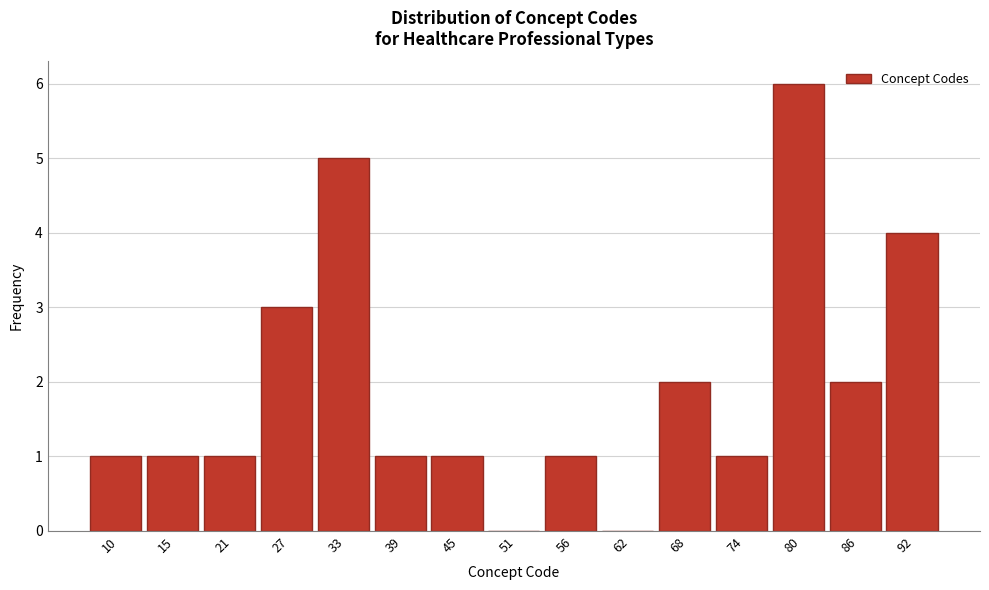

Reading right to left, what are all the values shown in this chart?

92=4	86=2	80=6	74=1	68=2	62=0	56=1	51=0	45=1	39=1	33=5	27=3	21=1	15=1	10=1